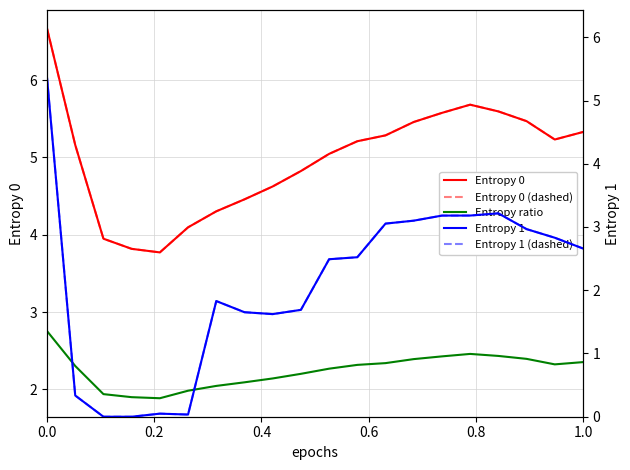

Which series has the largest total across all categories?

Entropy 0